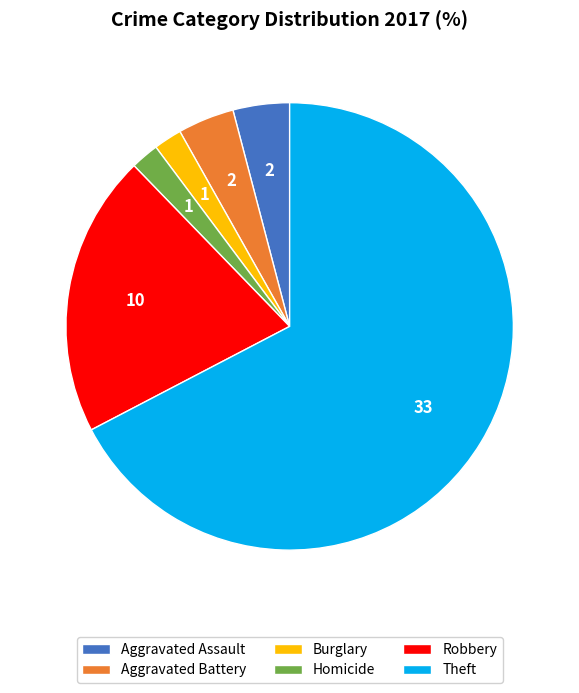

How many segments does this pie chart have?

6